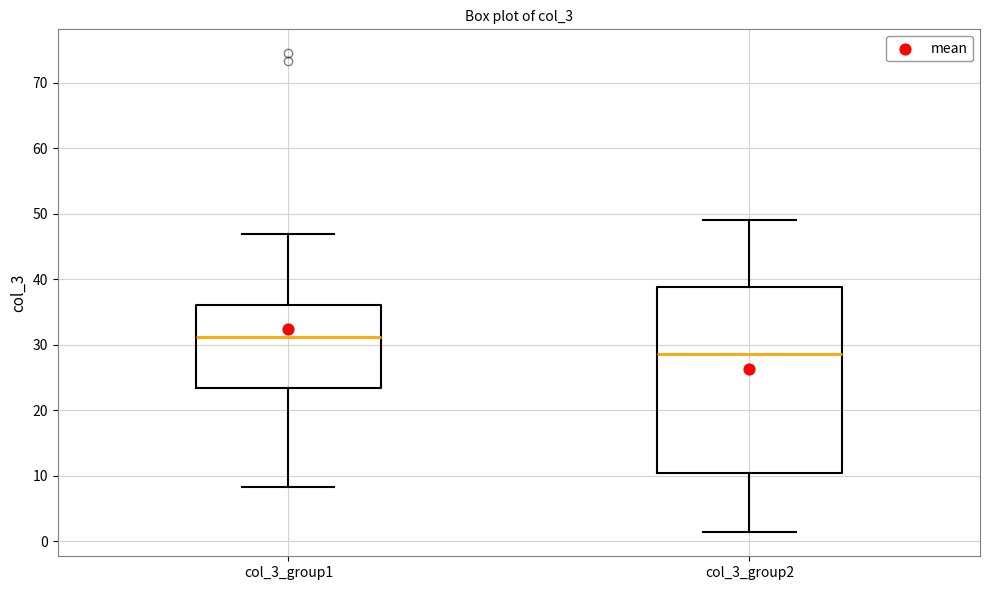

Which box is the tallest, from its lower edge to its upper edge?

col_3_group2